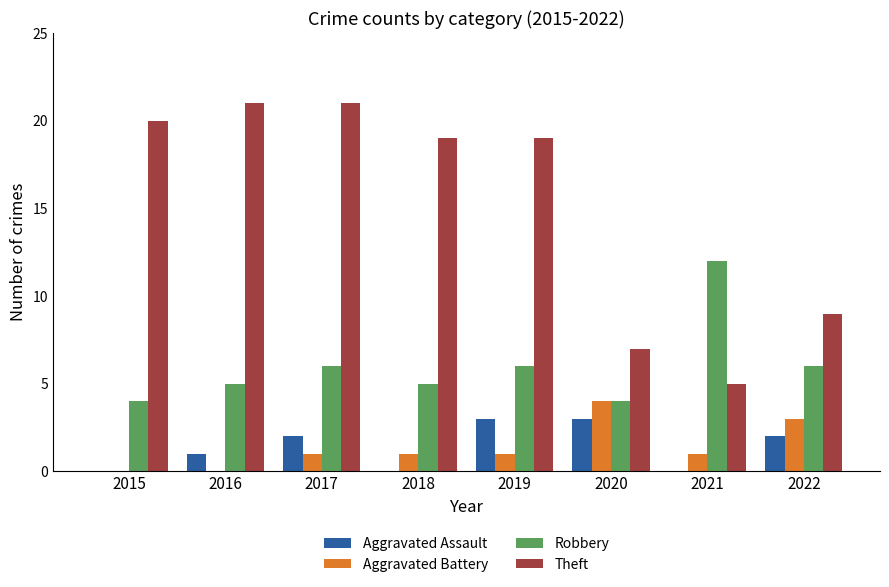

Which series changed the most between 2019 and 2020?

Theft